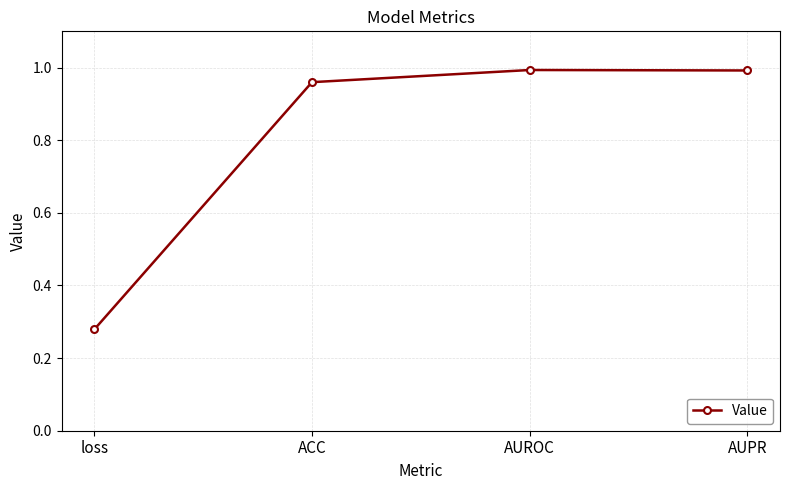

How many lines are shown in the chart?

1